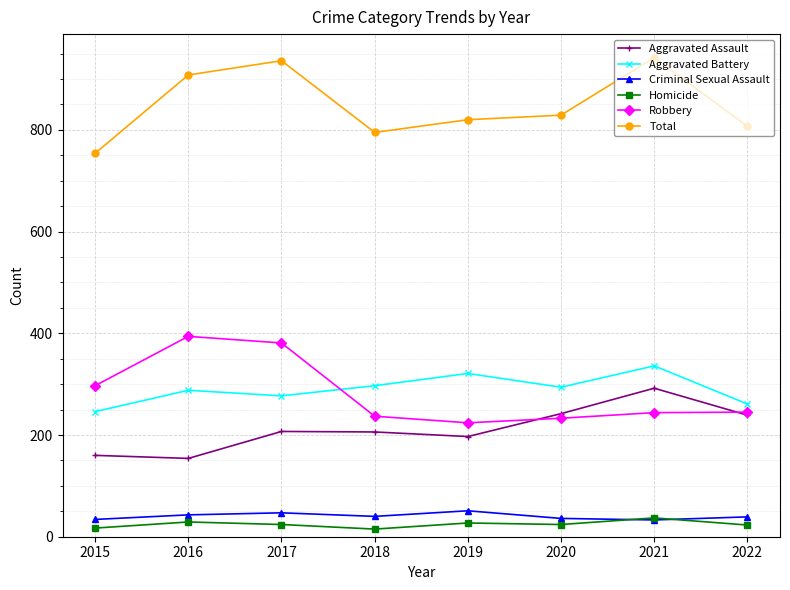

In Homicide, how many points are lower than both neighbors (excluding endpoints)?

2